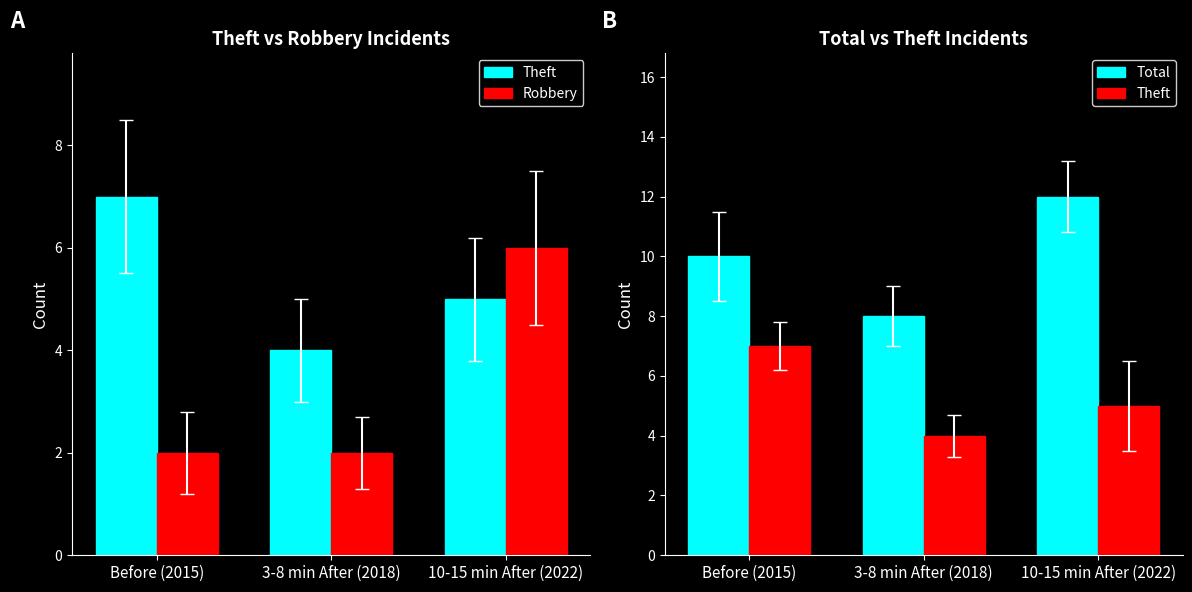

The Robbery series shows 10 at 10-15 min After (2022). True or false?

False